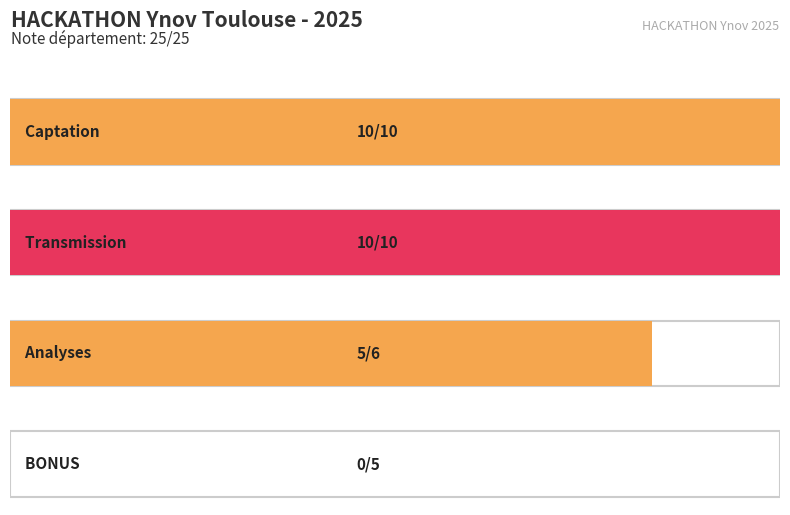

What is the label of the 4th bar from the right?

Captation